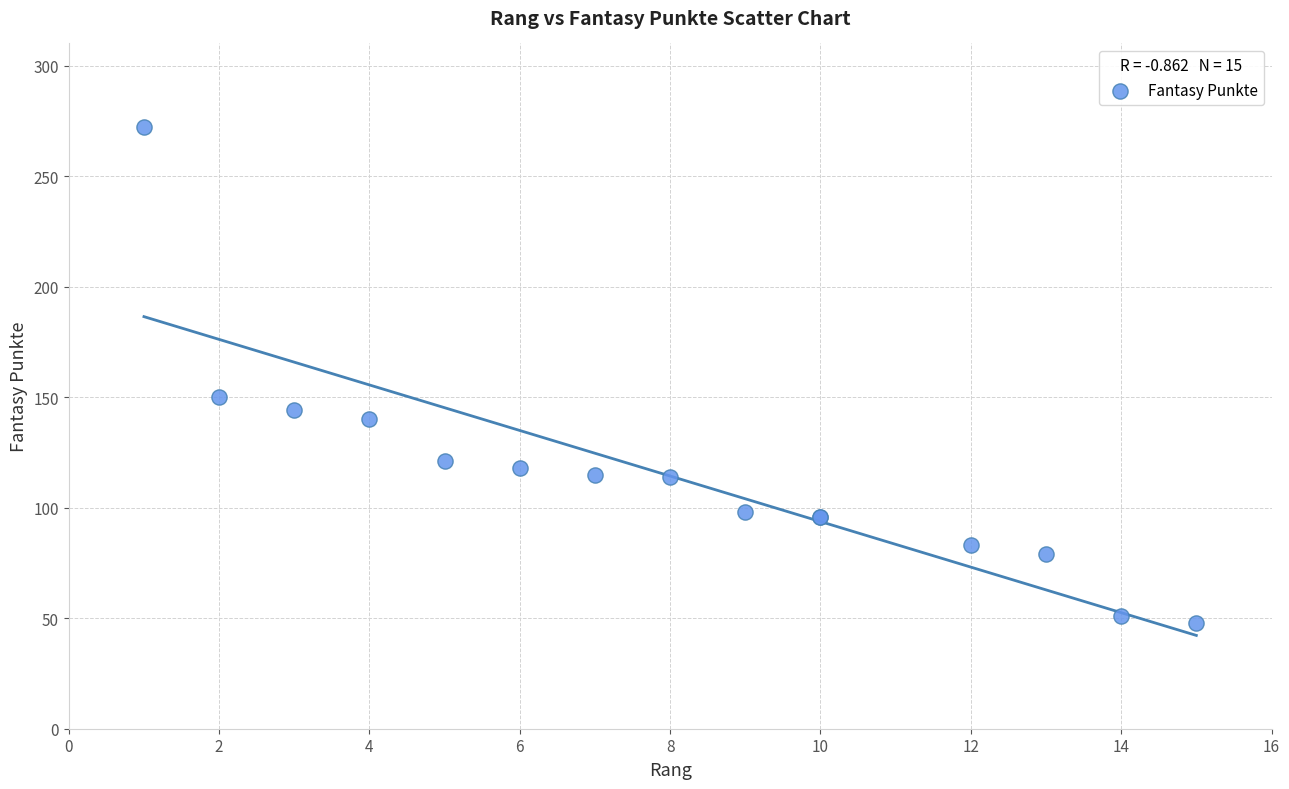

What Y value in the scatter plot is closest to 160?

150